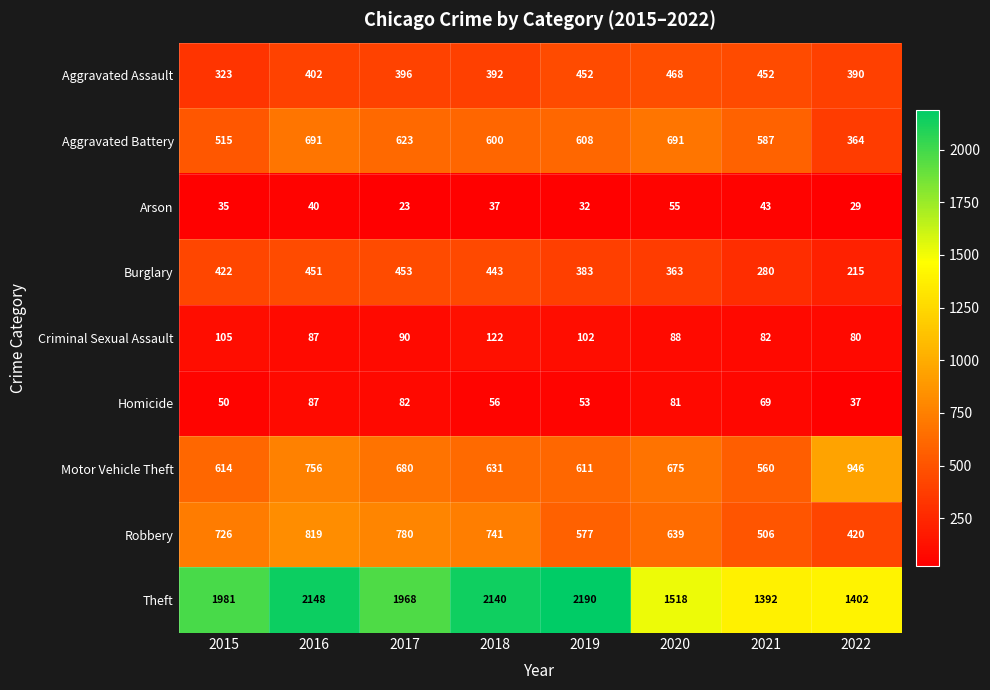

At how many categories does at least one series exceed 1130?

8